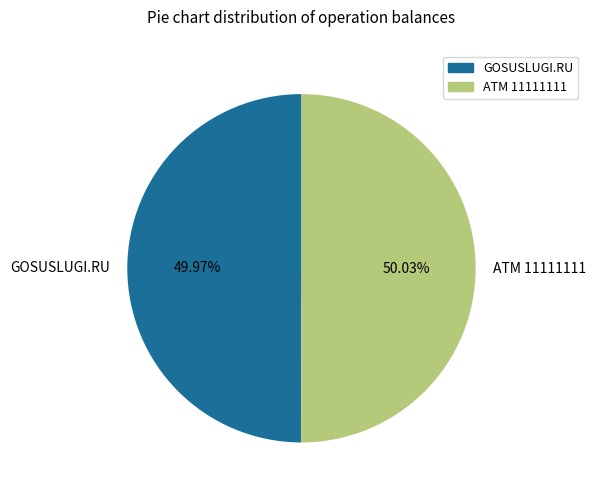

To the nearest percent, what is the combined percentage of ATM 11111111 and GOSUSLUGI.RU?

100%